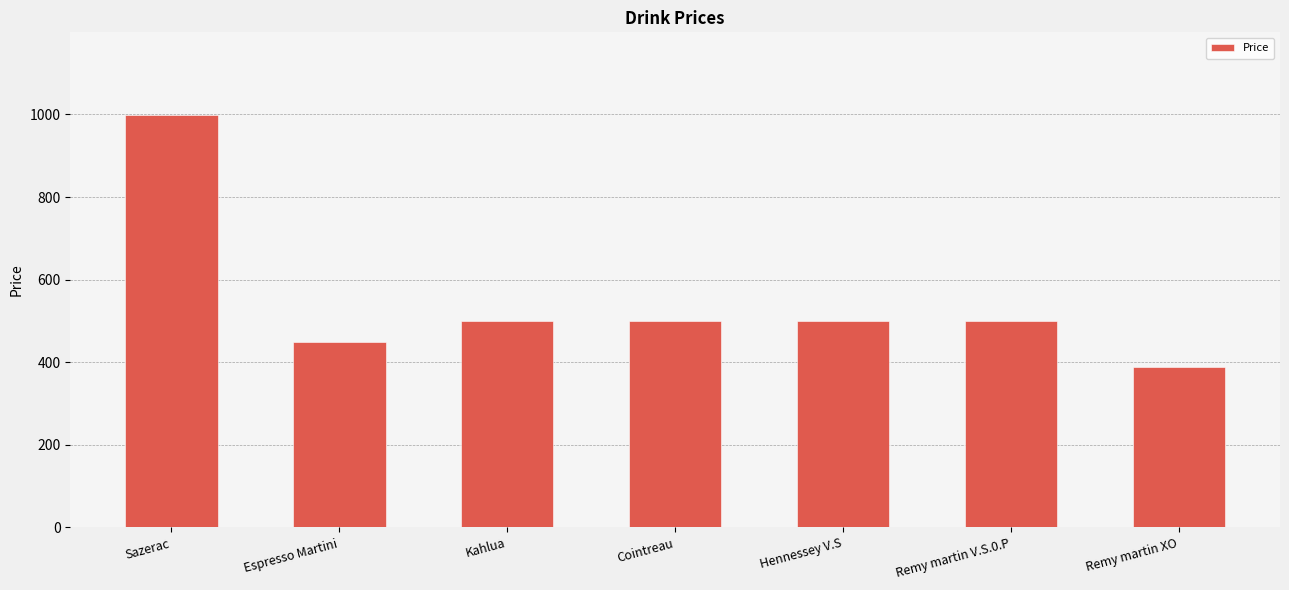

What is the smallest value displayed?

389